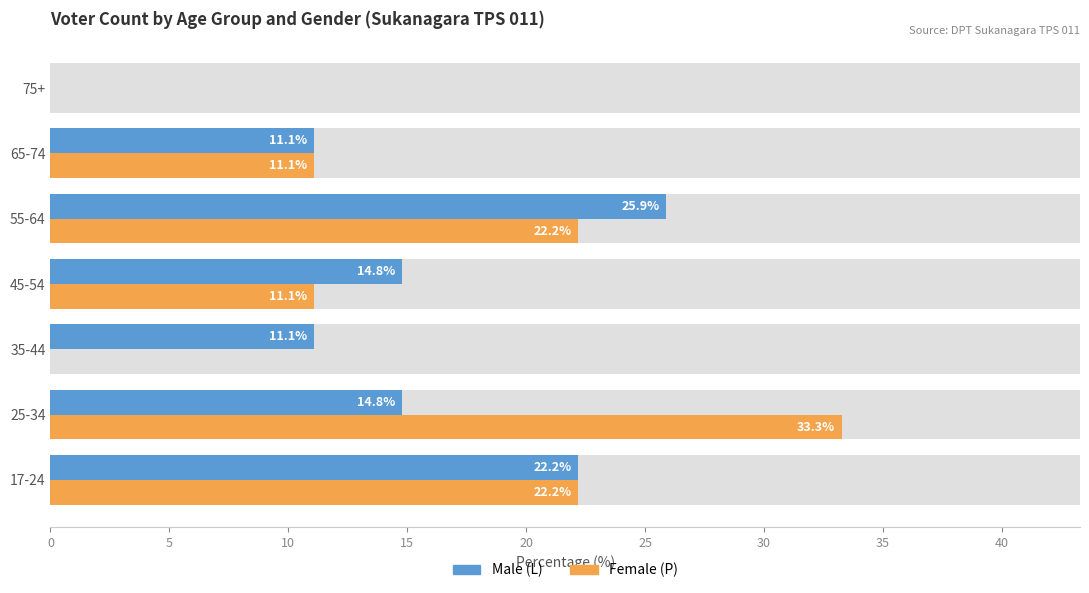

At 35-44, list the series in order from largest to smallest.

Male (L), Female (P)